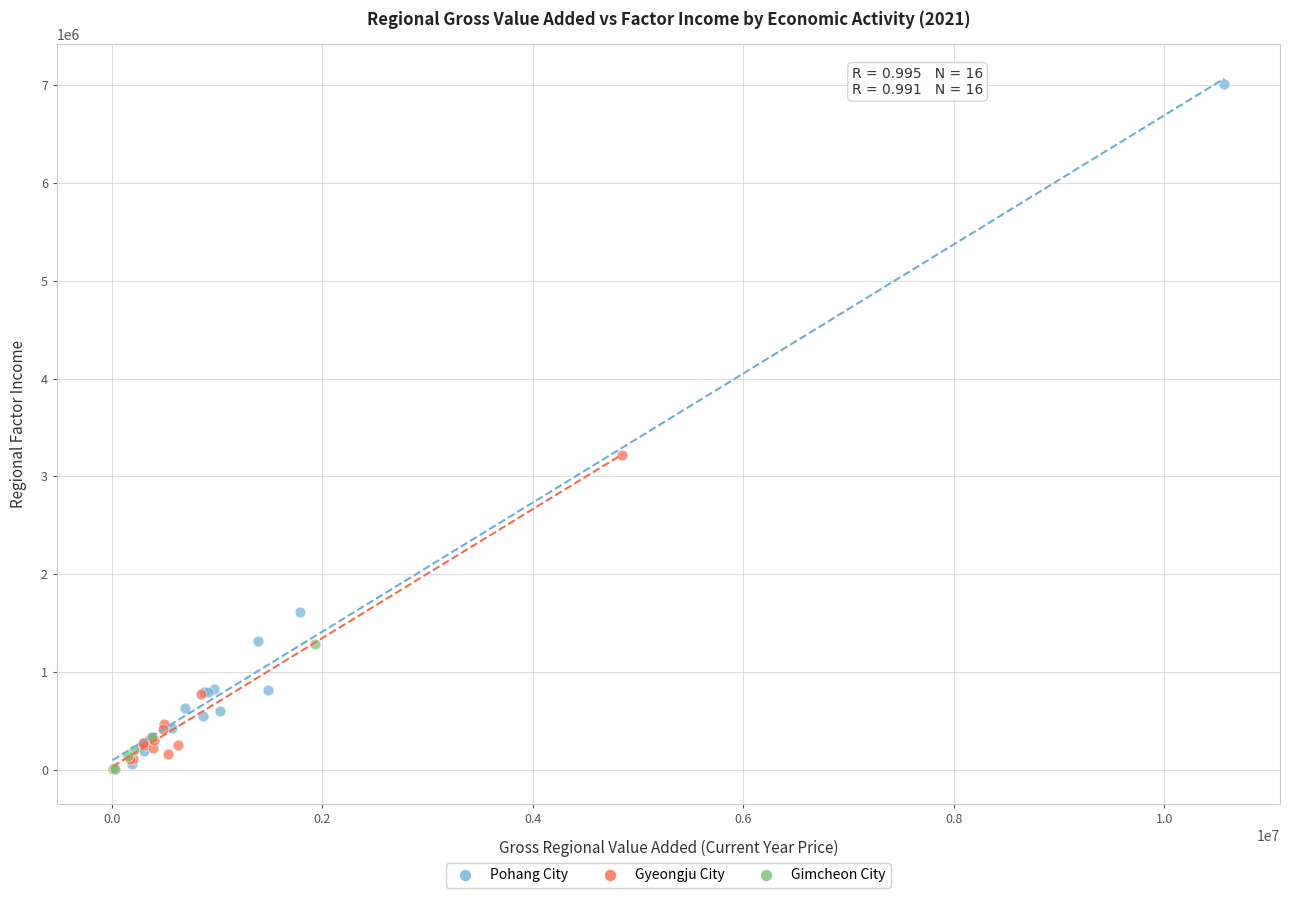

Which series has the largest Y range (max minus min)?

Pohang City